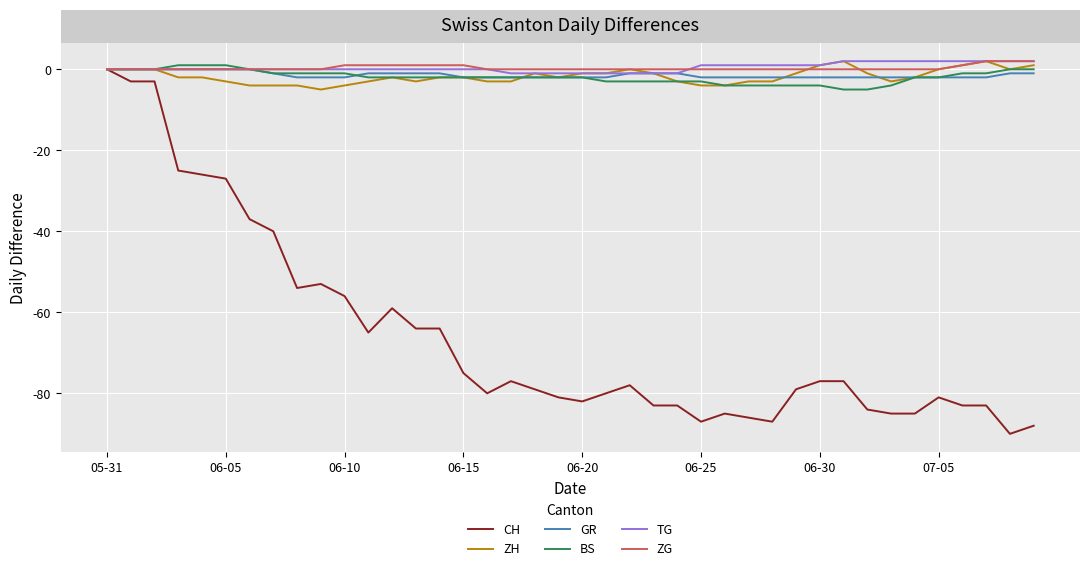

Which series has the largest range (max minus min)?

CH